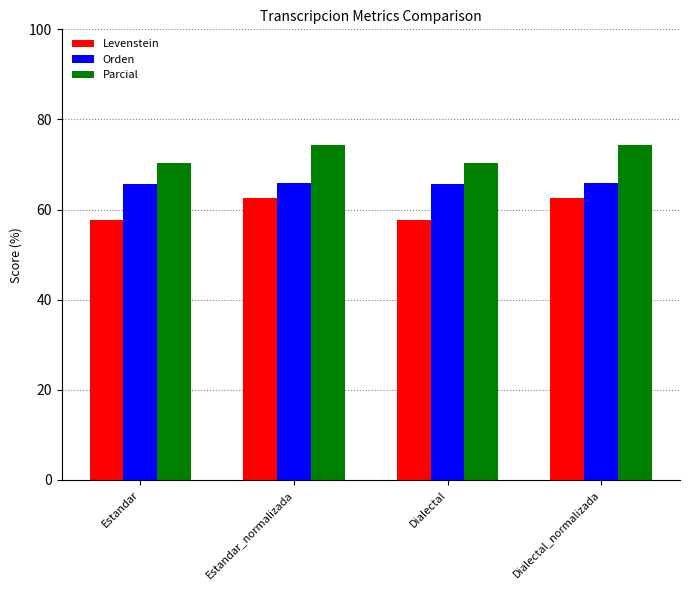

What is the minimum value shown in the chart?

57.6